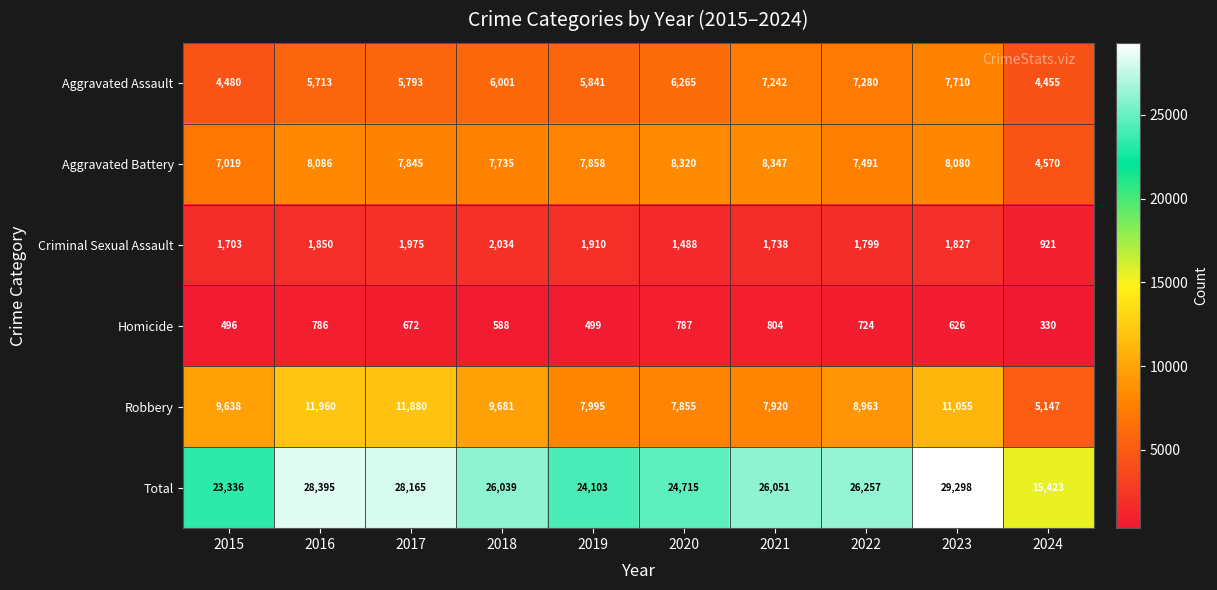

Rank the series by their maximum value, from lowest to highest.

Homicide, Criminal Sexual Assault, Aggravated Assault, Aggravated Battery, Robbery, Total